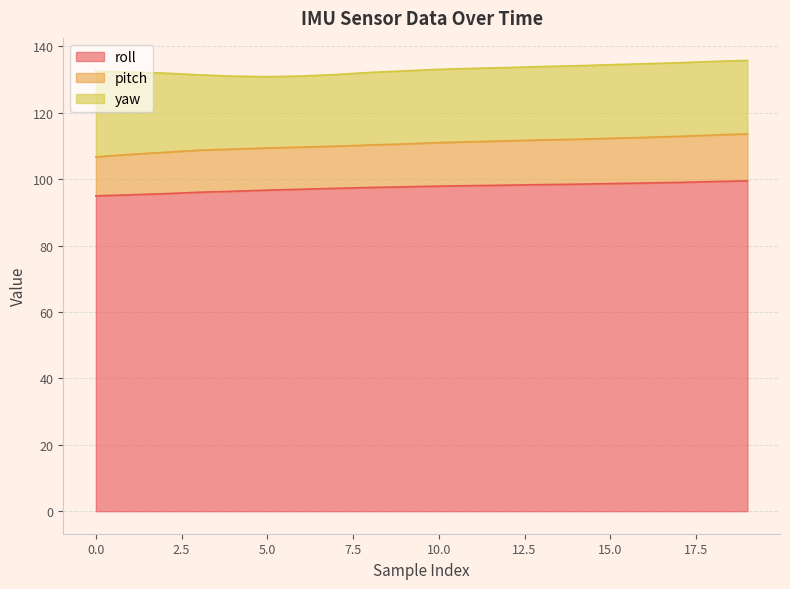

What is the smallest value displayed?

95.0